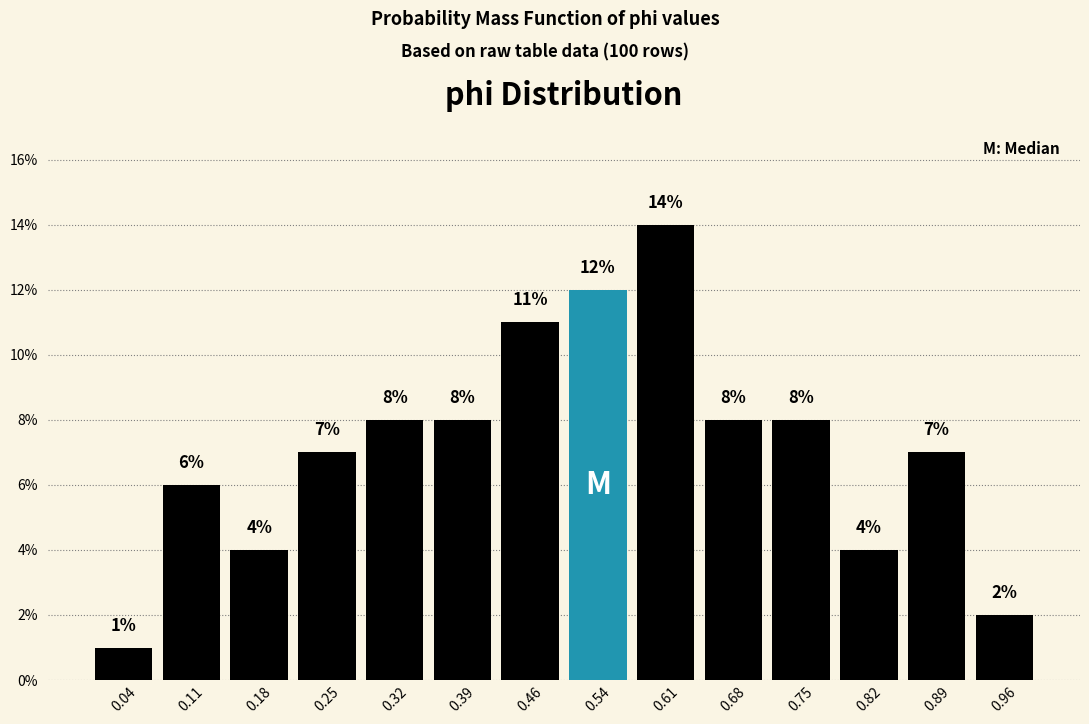

What is the height of the bar covering 0.93 to 1.00 on the x-axis? The bar edges are not printed on the chart, so give them approximately, as read against the axis.

2